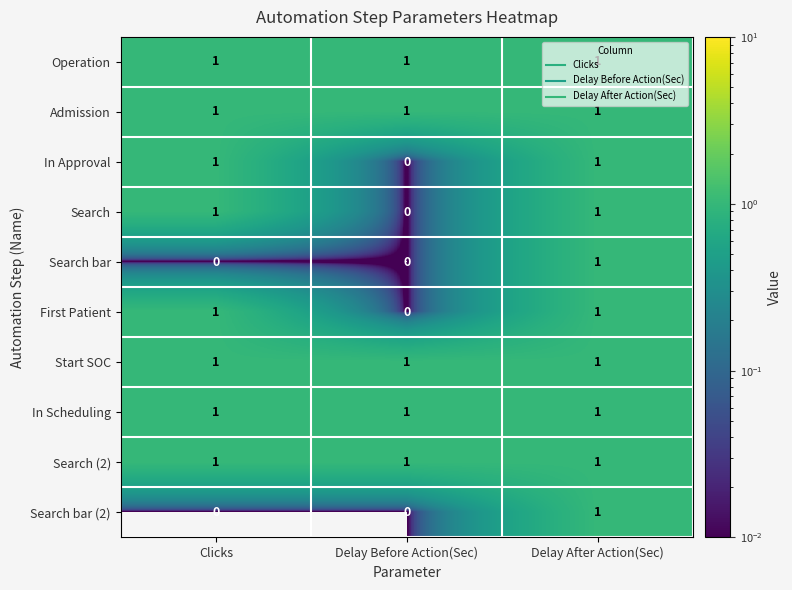

What is the sum of all In Scheduling values?

3